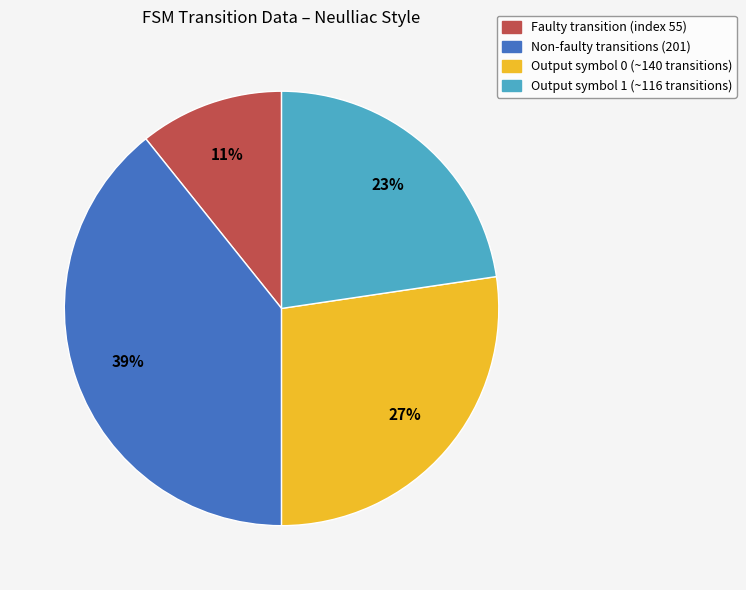

To the nearest percent, what percentage of the pie is Output symbol 0 (~140 transitions)?

27%